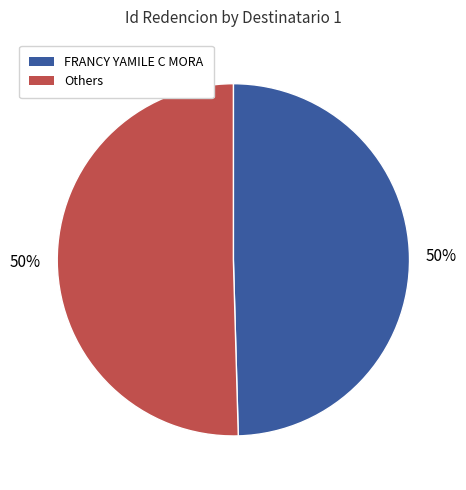

To the nearest percent, what is the average slice percentage?

50%